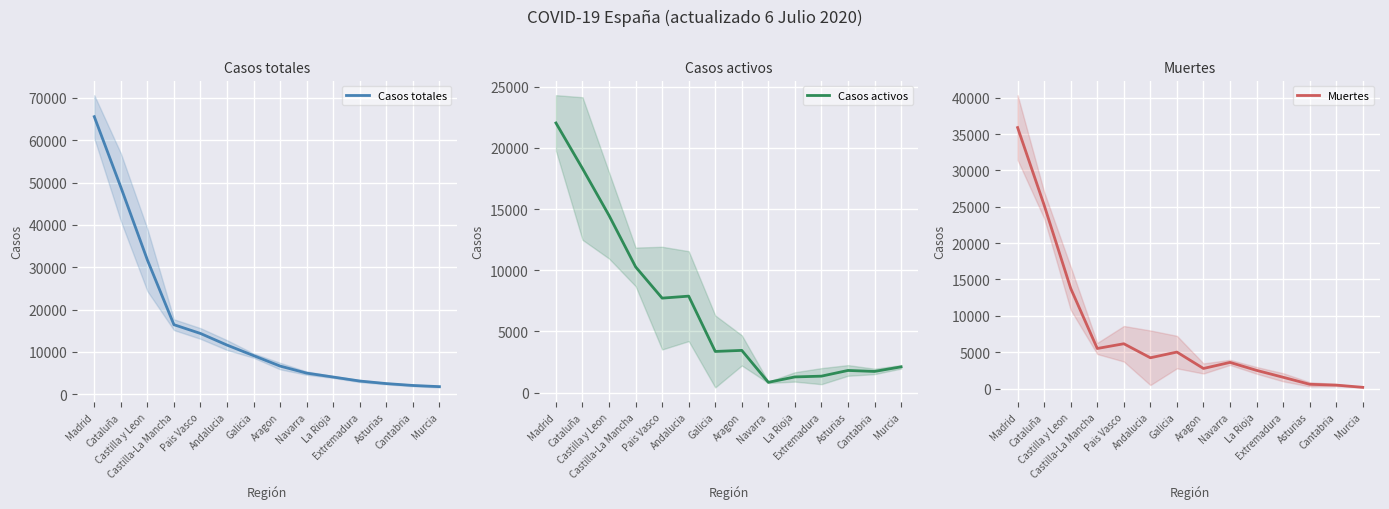

What is the total value across all series at Galicia?

17524.0